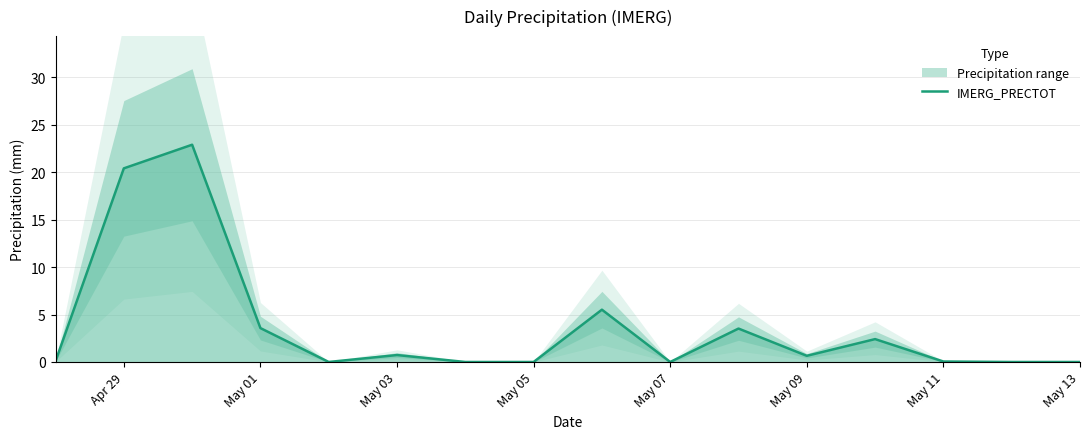

True or false: IMERG_PRECTOT has a value of 3.6 at May 01.

True